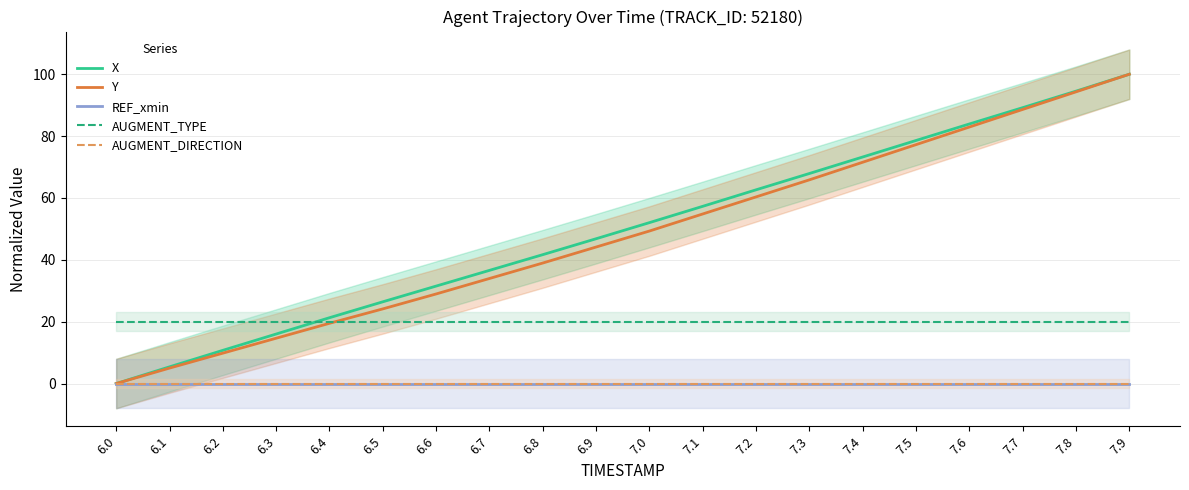

Reading right to left, transcribe all the data shown in this chart.

X: 7.9=100.0	7.8=94.5	7.7=89.2	7.6=83.9	7.5=78.6	7.4=73.2	7.3=67.9	7.2=62.6	7.1=57.3	7.0=52.0	6.9=46.8	6.8=41.7	6.7=36.6	6.6=31.5	6.5=26.4	6.4=21.3	6.3=16.0	6.2=10.7	6.1=5.4	6.0=0.0
Y: 7.9=100.0	7.8=94.3	7.7=88.6	7.6=82.9	7.5=77.2	7.4=71.6	7.3=65.9	7.2=60.3	7.1=54.8	7.0=49.3	6.9=44.1	6.8=39.0	6.7=34.0	6.6=29.0	6.5=24.1	6.4=19.5	6.3=14.7	6.2=9.8	6.1=5.0	6.0=0.0
REF_xmin: 7.9=0.0	7.8=0.0	7.7=0.0	7.6=0.0	7.5=0.0	7.4=0.0	7.3=0.0	7.2=0.0	7.1=0.0	7.0=0.0	6.9=0.0	6.8=0.0	6.7=0.0	6.6=0.0	6.5=0.0	6.4=0.0	6.3=0.0	6.2=0.0	6.1=0.0	6.0=0.0
AUGMENT_TYPE: 7.9=20.0	7.8=20.0	7.7=20.0	7.6=20.0	7.5=20.0	7.4=20.0	7.3=20.0	7.2=20.0	7.1=20.0	7.0=20.0	6.9=20.0	6.8=20.0	6.7=20.0	6.6=20.0	6.5=20.0	6.4=20.0	6.3=20.0	6.2=20.0	6.1=20.0	6.0=20.0
AUGMENT_DIRECTION: 7.9=0.0	7.8=0.0	7.7=0.0	7.6=0.0	7.5=0.0	7.4=0.0	7.3=0.0	7.2=0.0	7.1=0.0	7.0=0.0	6.9=0.0	6.8=0.0	6.7=0.0	6.6=0.0	6.5=0.0	6.4=0.0	6.3=0.0	6.2=0.0	6.1=0.0	6.0=0.0